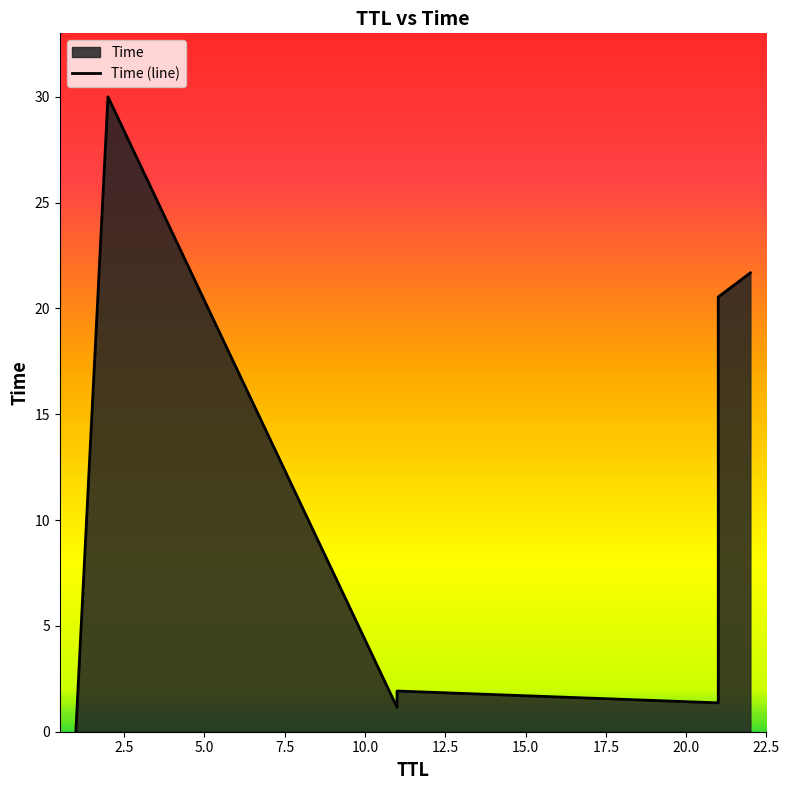

What is the difference between the values at 1 and 2?

30.0